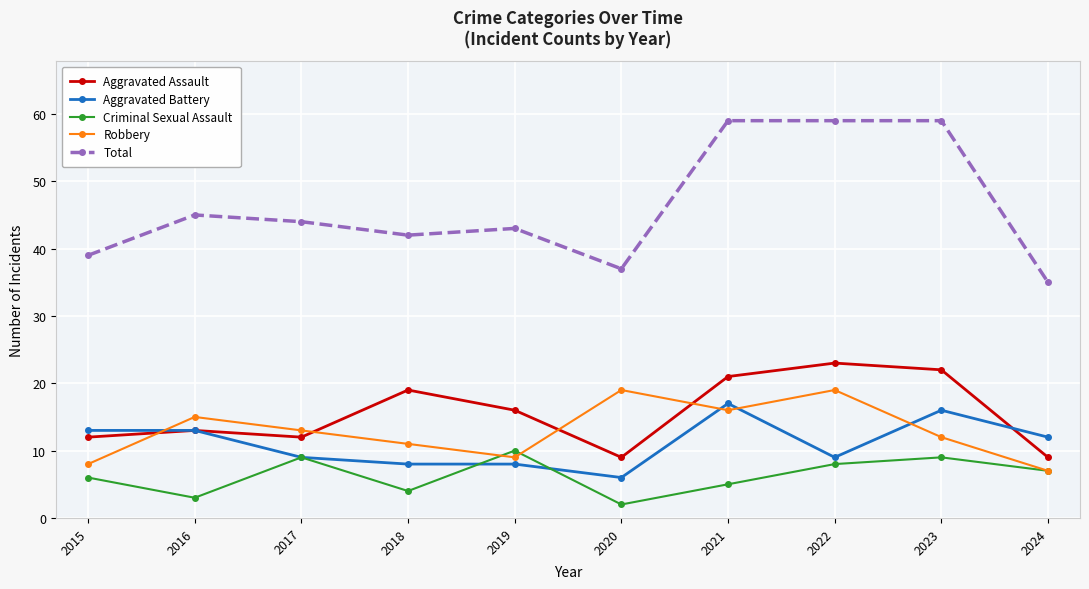

Which series has the largest total across all categories?

Total